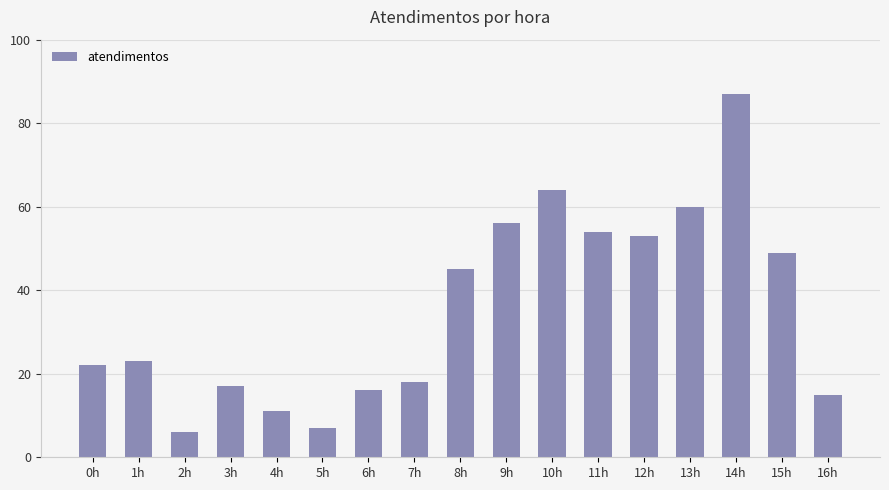

Does the chart contain any negative values?

No